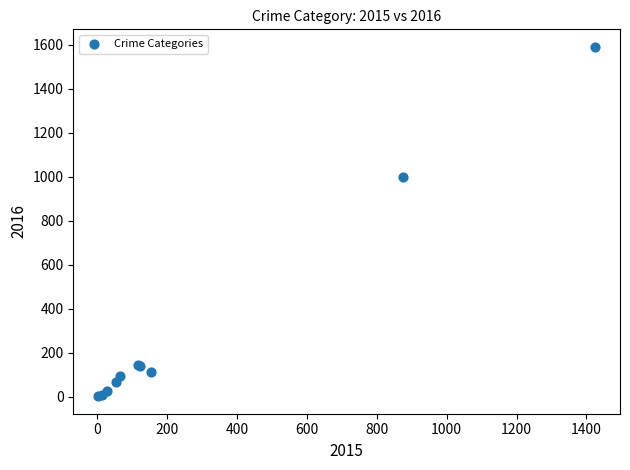

What Y value in the scatter plot is closest to 796?

999